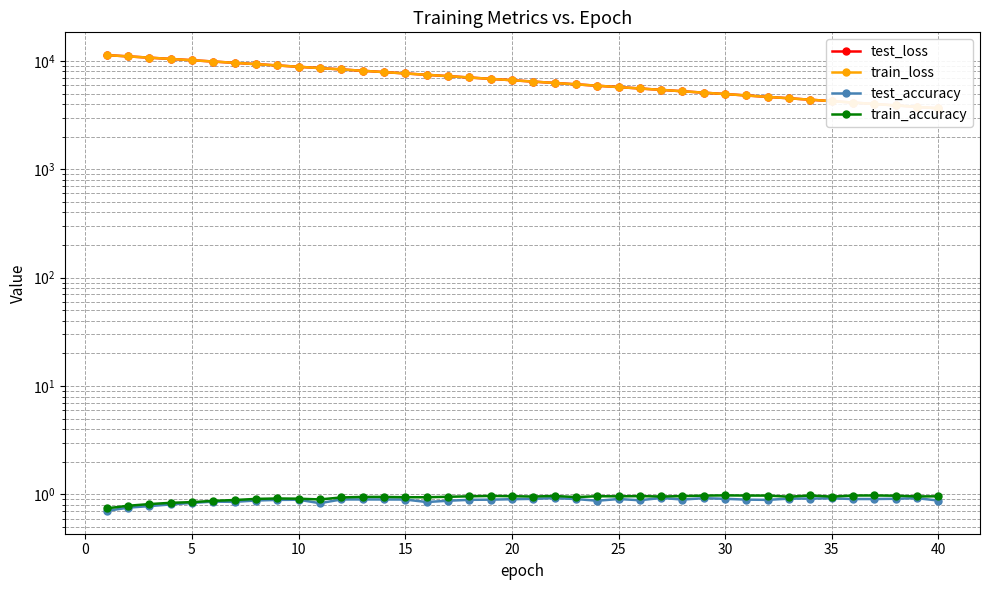

How many lines are shown in the chart?

4